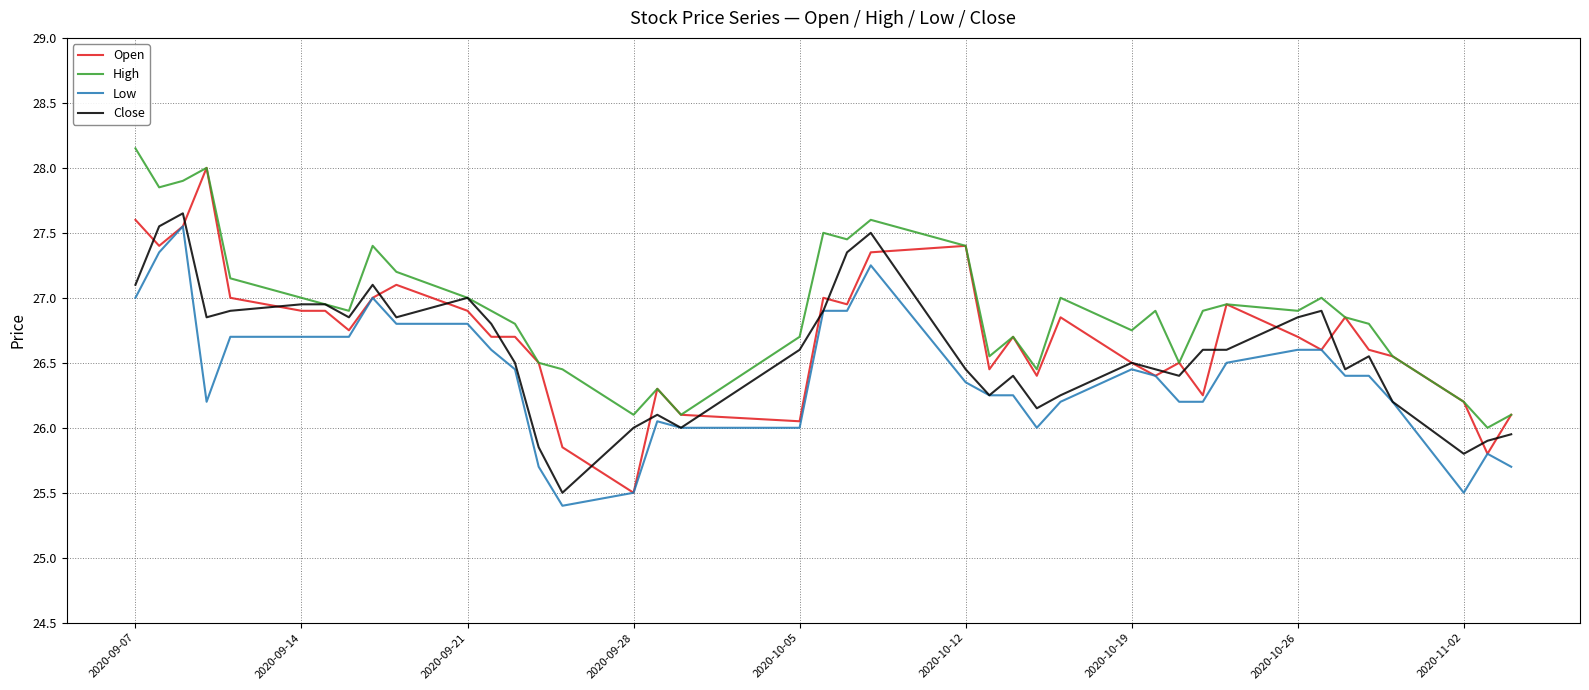

True or false: Low and High cross at least once.

False